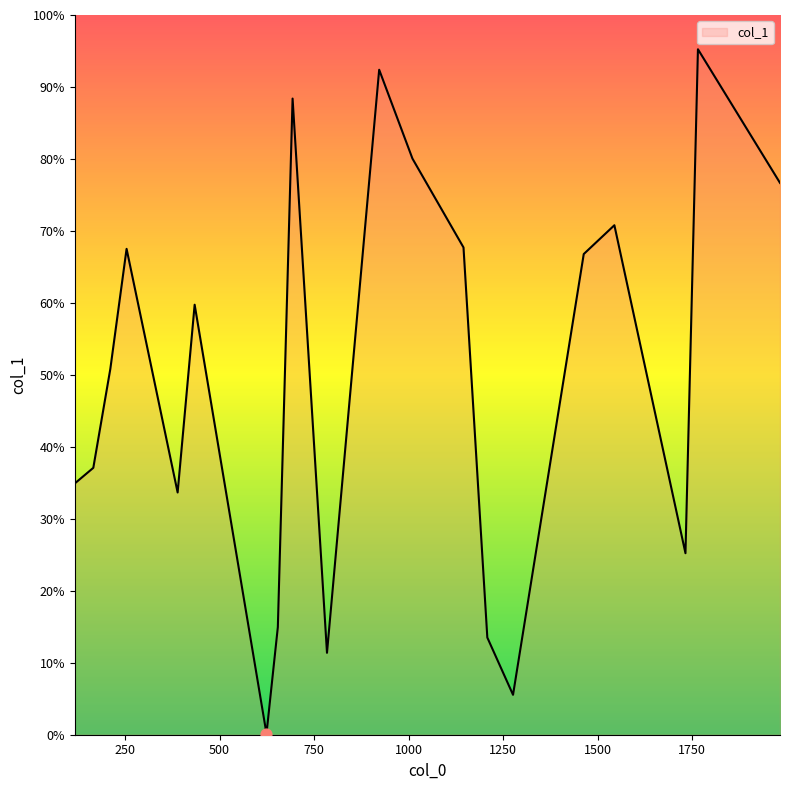

Does the chart have visible grid lines?

No